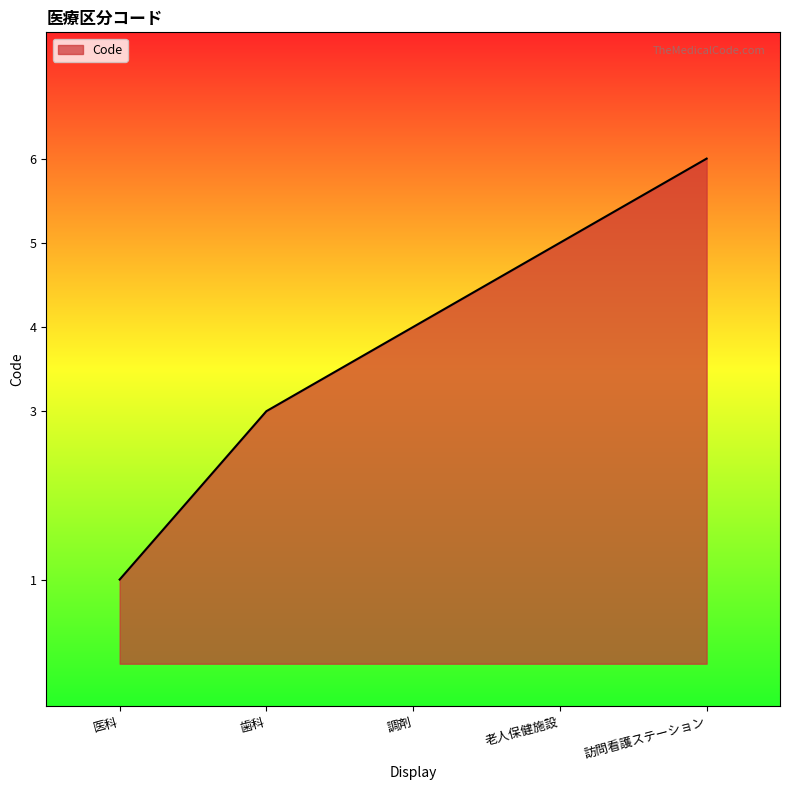

What is the difference between the maximum and second lowest values?

3